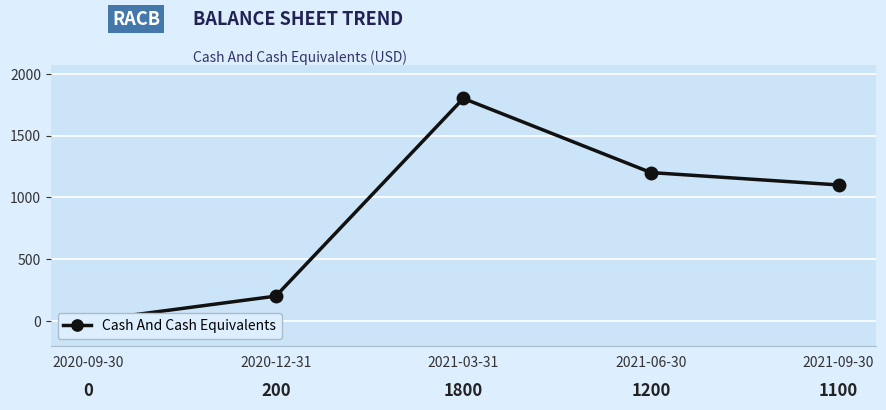

How many series are shown in this chart?

1